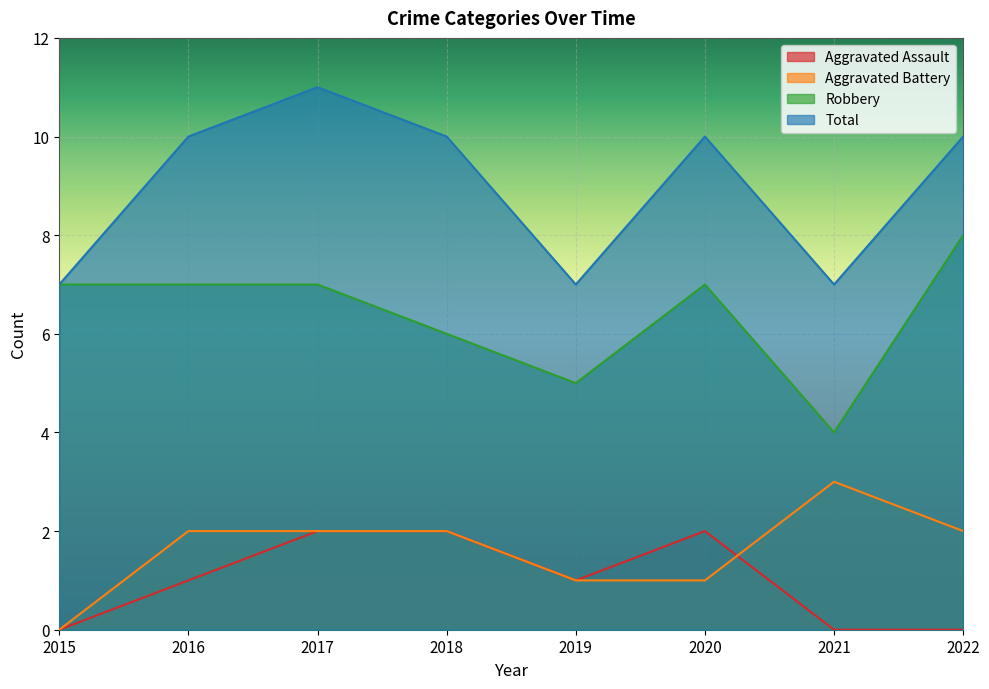

How many Robbery values are between 6 and 7?

5